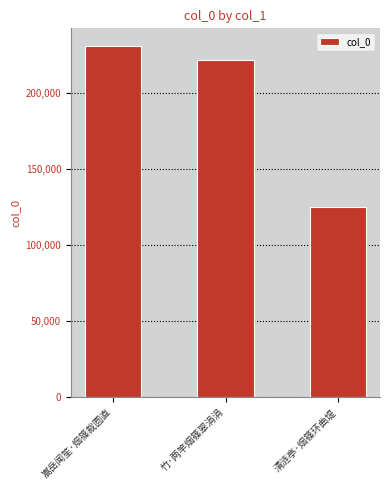

Reading left to right, what are all the values shown in this chart?

231286	221766	125308